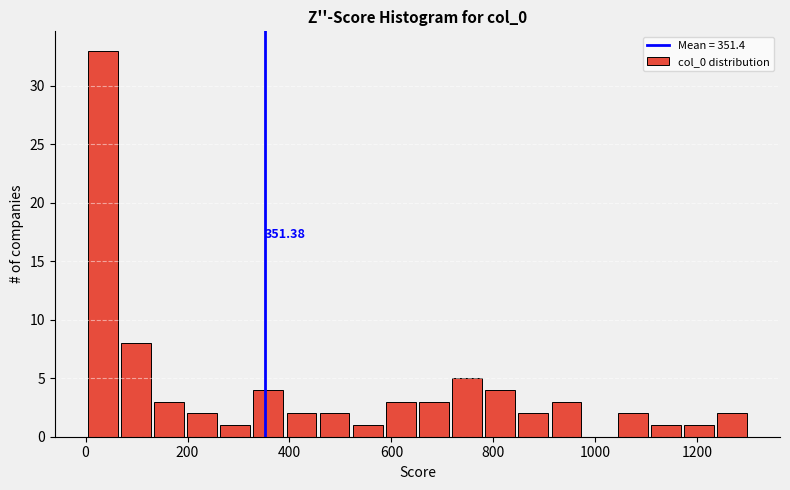

Read against the x-axis, roughly where is the centre of the tallest bar?

40